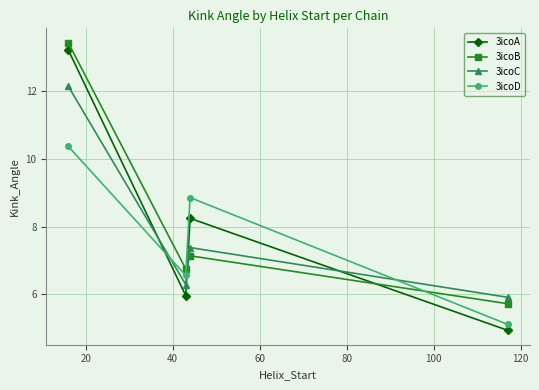

How many interior local peaks does the 3icoD series have?

1